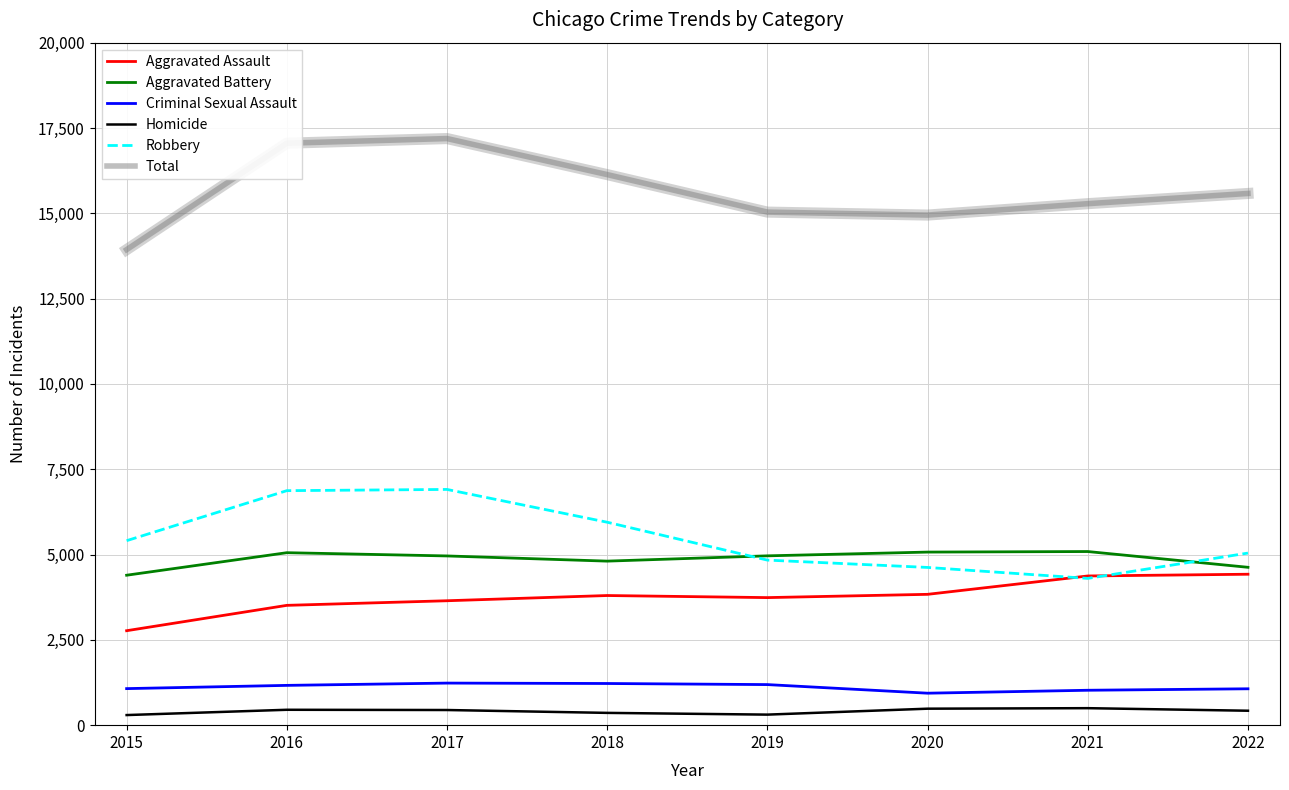

What is the lowest value of the Total series?

13935